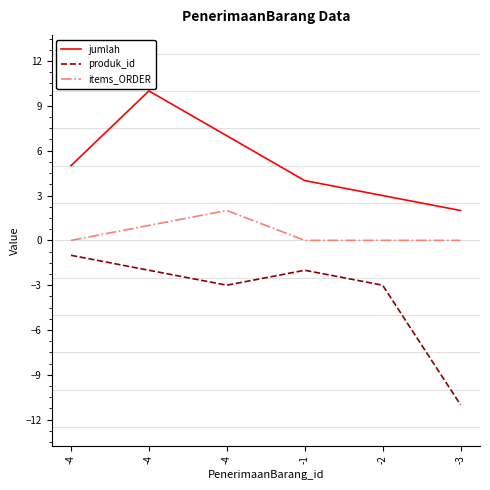

Is it true that jumlah equals 6 at -4?

False